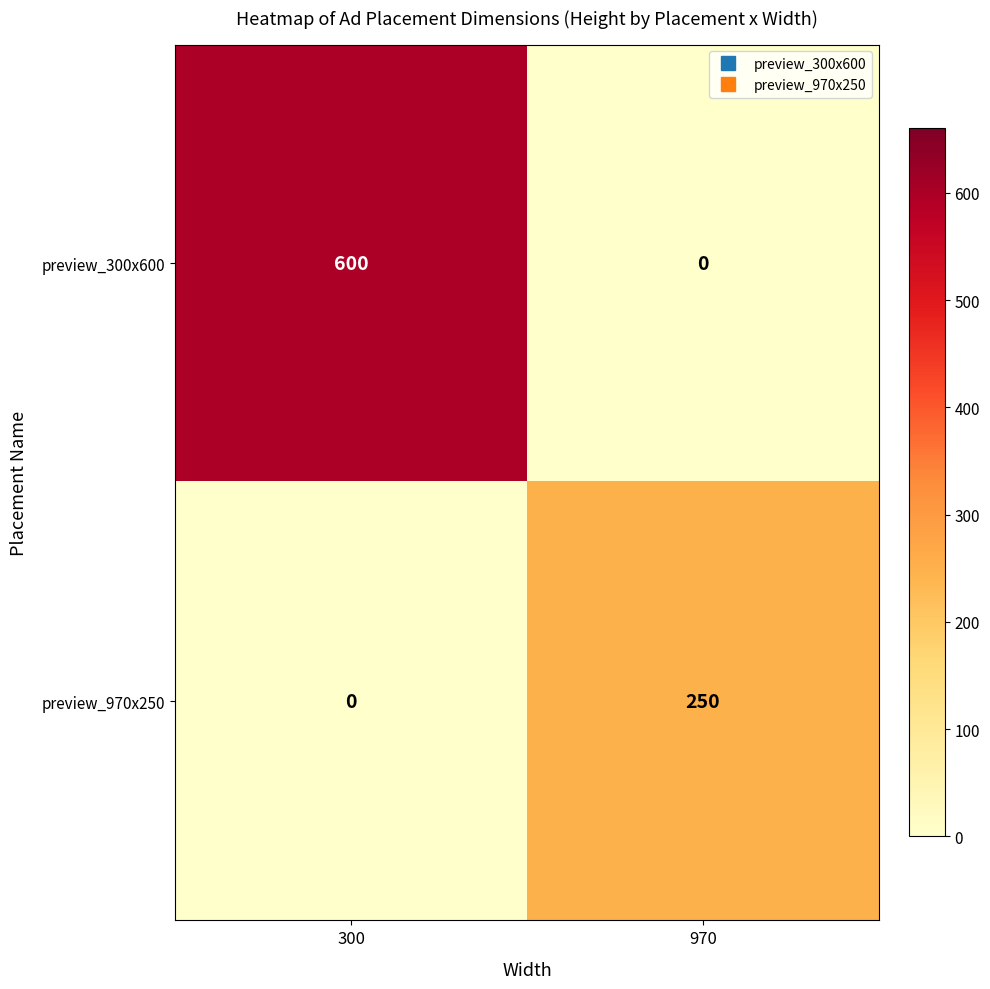

Which category has the highest value across all series?

300